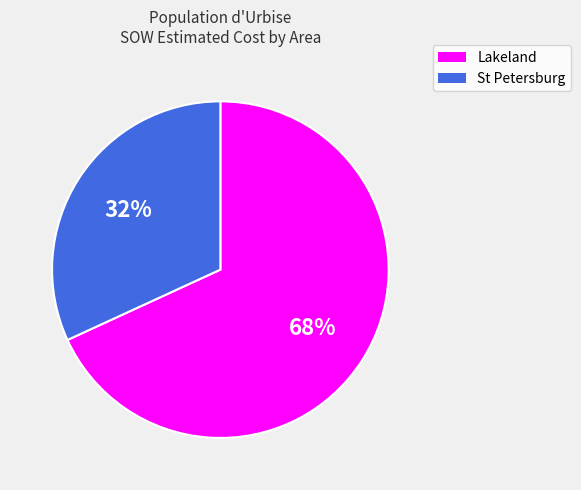

Is there a majority slice in this chart?

Yes